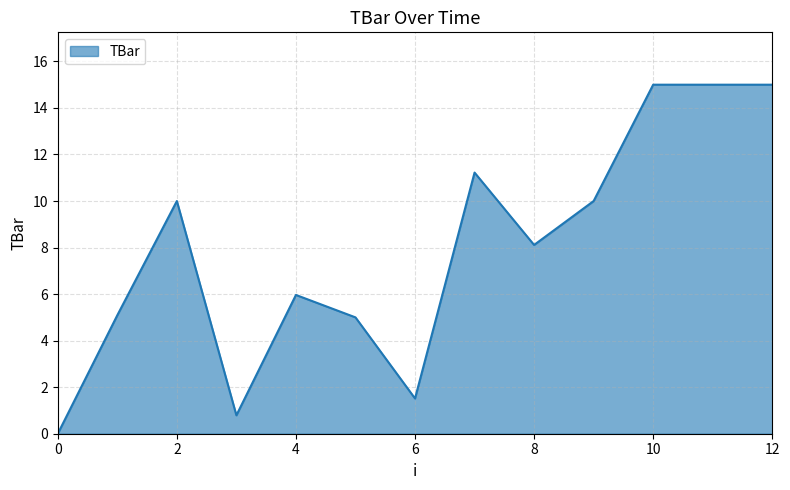

What is the greatest value displayed?

15.0